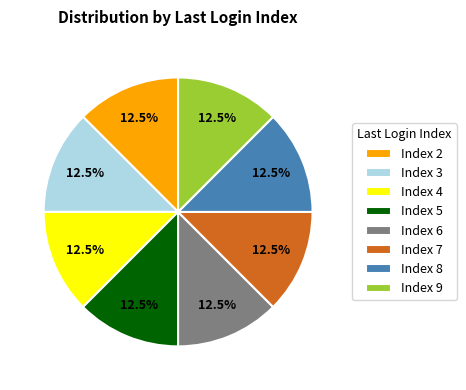

Do Index 3 and Index 4 together represent more than half of the pie?

No